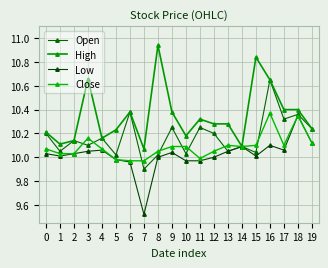

Reading left to right, list all the values displayed in this chart.

Open: 10.2	10.1	10.1	10.1	10.2	10.0	10.4	9.9	10.0	10.2	10.0	10.2	10.2	10.1	10.1	10.0	10.7	10.3	10.4	10.2
High: 10.2	10.1	10.1	10.7	10.2	10.2	10.4	10.1	10.9	10.4	10.2	10.3	10.3	10.3	10.1	10.8	10.7	10.4	10.4	10.2
Low: 10.0	10.0	10.0	10.1	10.1	10.0	10.0	9.5	10.0	10.0	10.0	10.0	10.0	10.1	10.1	10.0	10.1	10.1	10.3	10.1
Close: 10.1	10.0	10.0	10.2	10.1	10.0	10.0	10.0	10.1	10.1	10.1	10.0	10.1	10.1	10.1	10.1	10.4	10.1	10.3	10.1